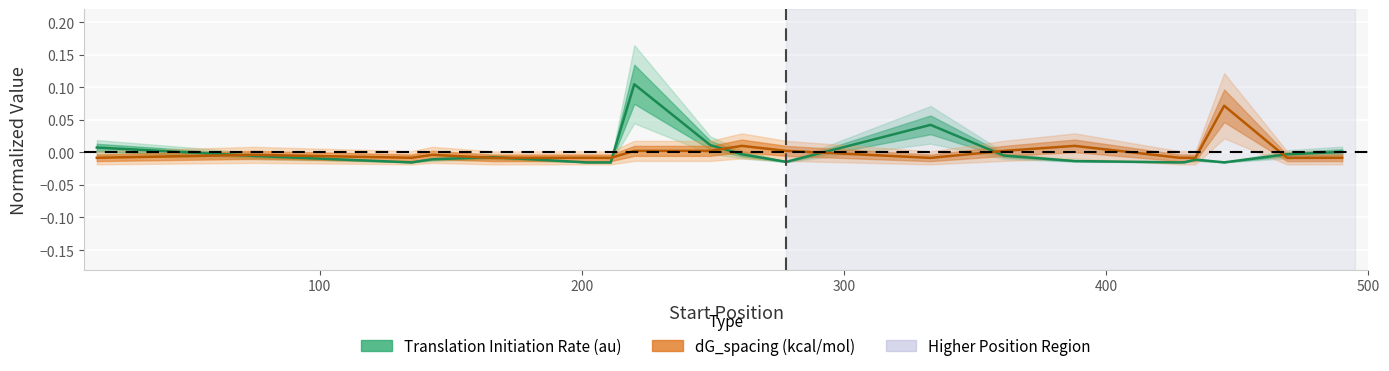

In dG_spacing (kcal/mol), how many points are lower than both neighbors (excluding endpoints)?

6